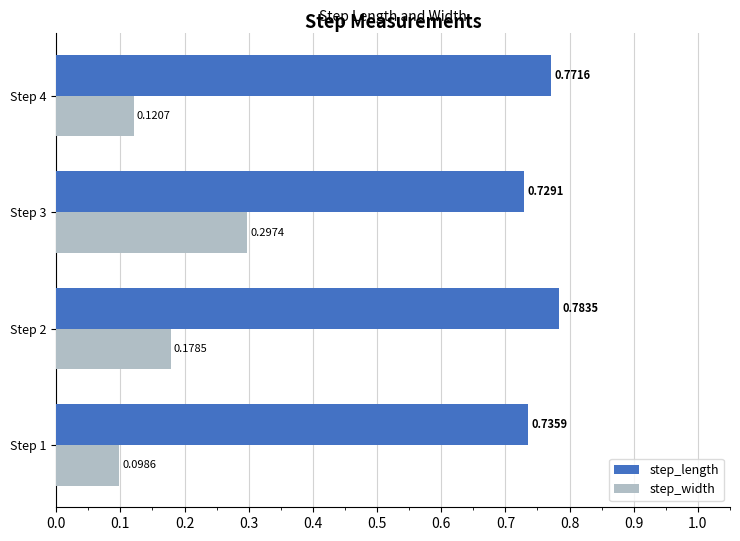

Which series changed the most between Step 2 and Step 4?

step_width